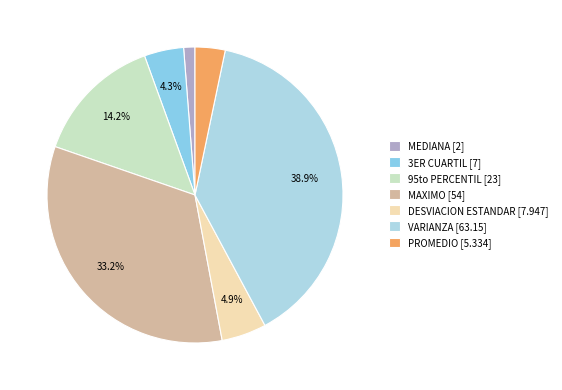

Is it true that DESVIACION ESTANDAR is 11% of the pie?

False